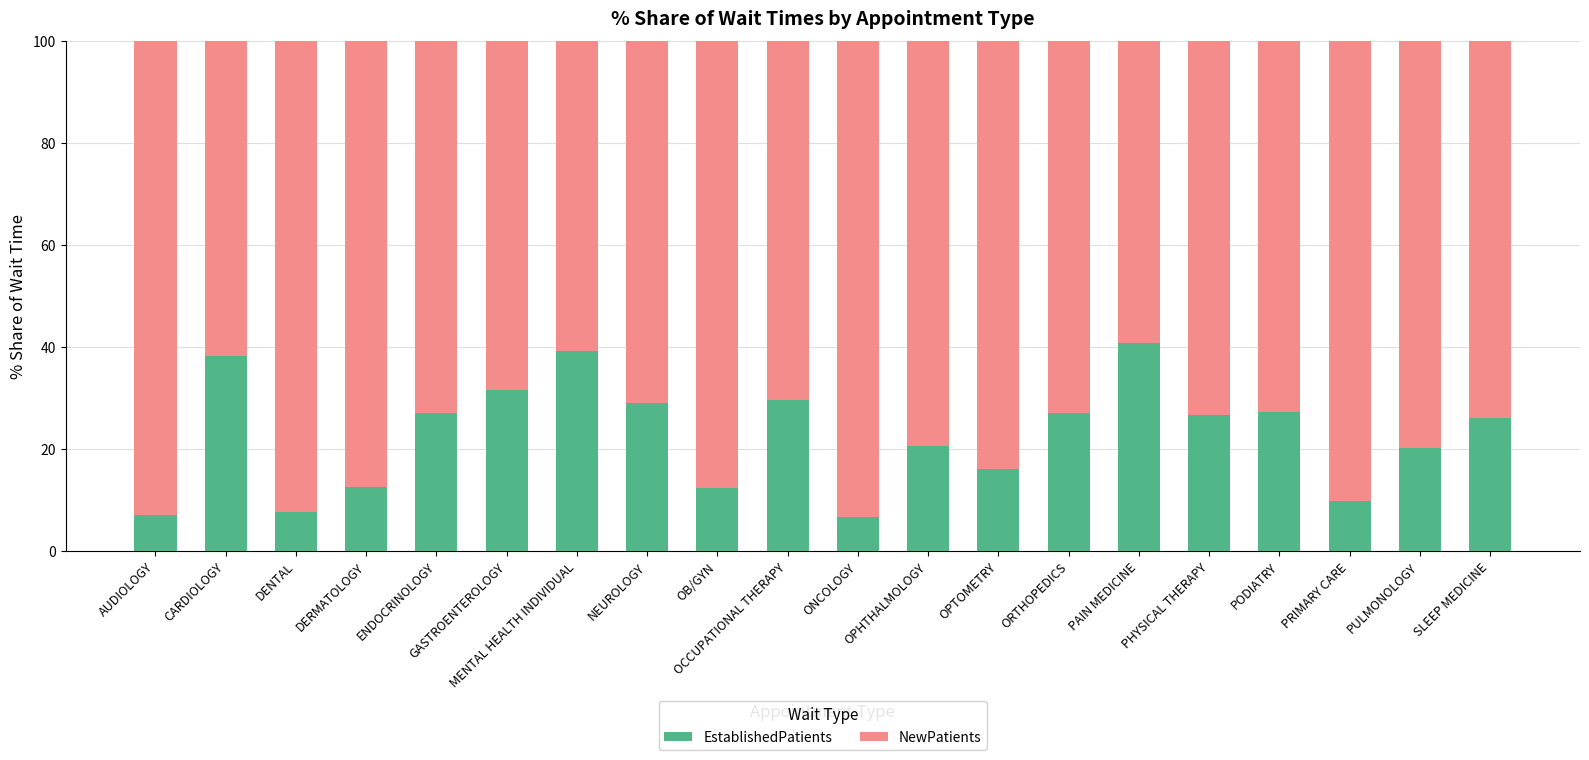

Read the EstablishedPatients value at DENTAL.

7.7